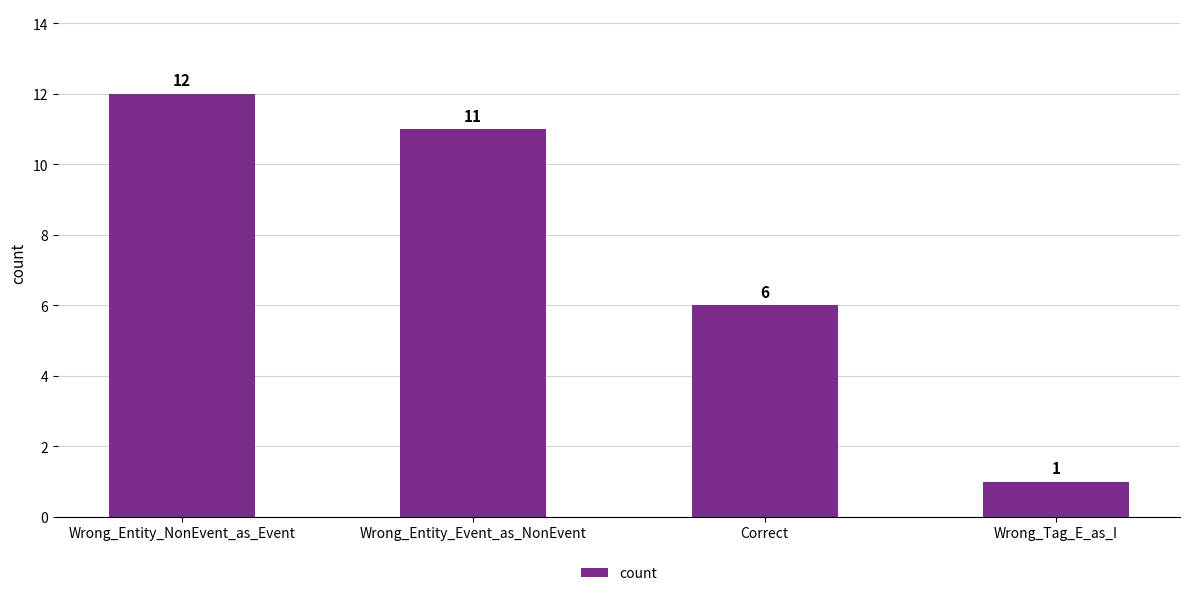

Reading left to right, extract all data points from this chart.

Wrong_Entity_NonEvent_as_Event=12	Wrong_Entity_Event_as_NonEvent=11	Correct=6	Wrong_Tag_E_as_I=1